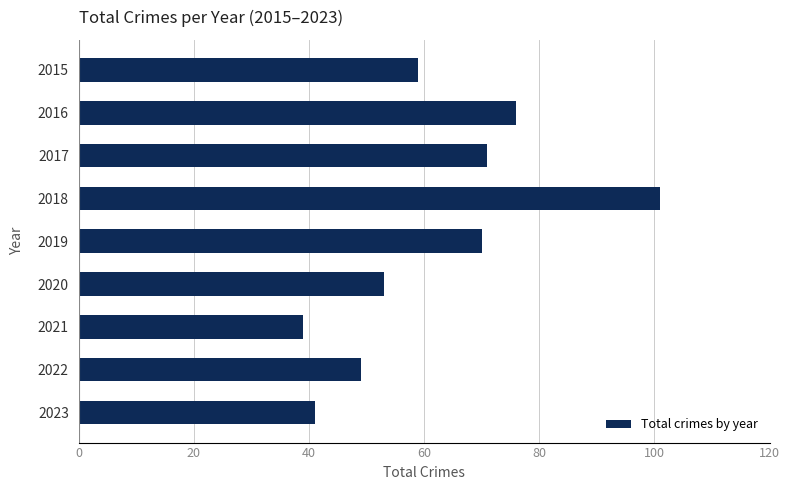

Reading bottom to top, list all the values displayed in this chart.

2023=41	2022=49	2021=39	2020=53	2019=70	2018=101	2017=71	2016=76	2015=59